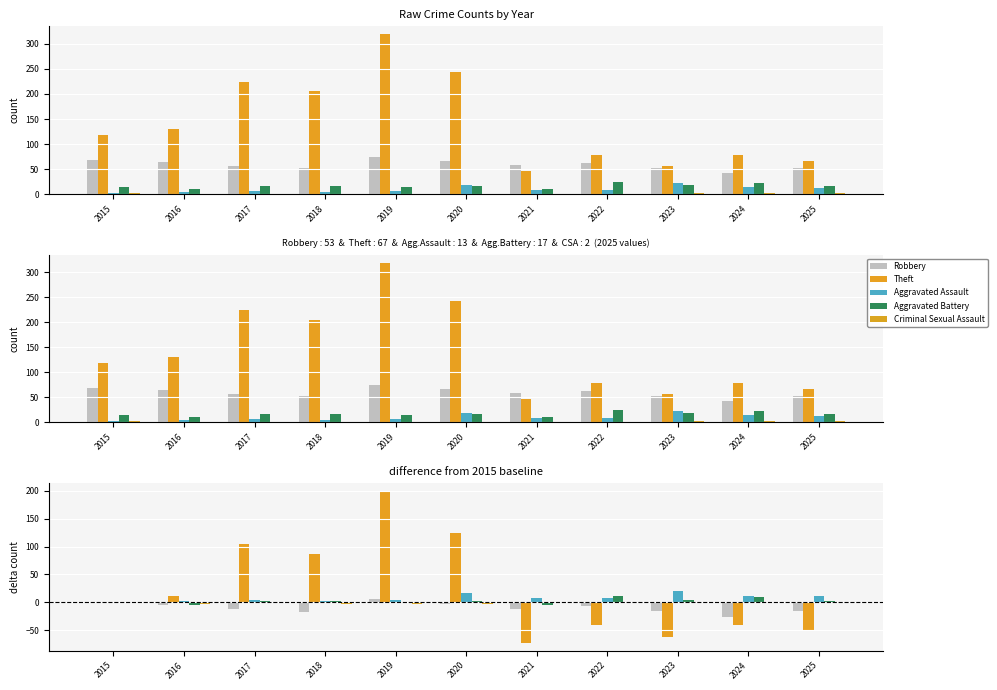

What is the difference between the Criminal Sexual Assault values at 2023 and 2021?

2